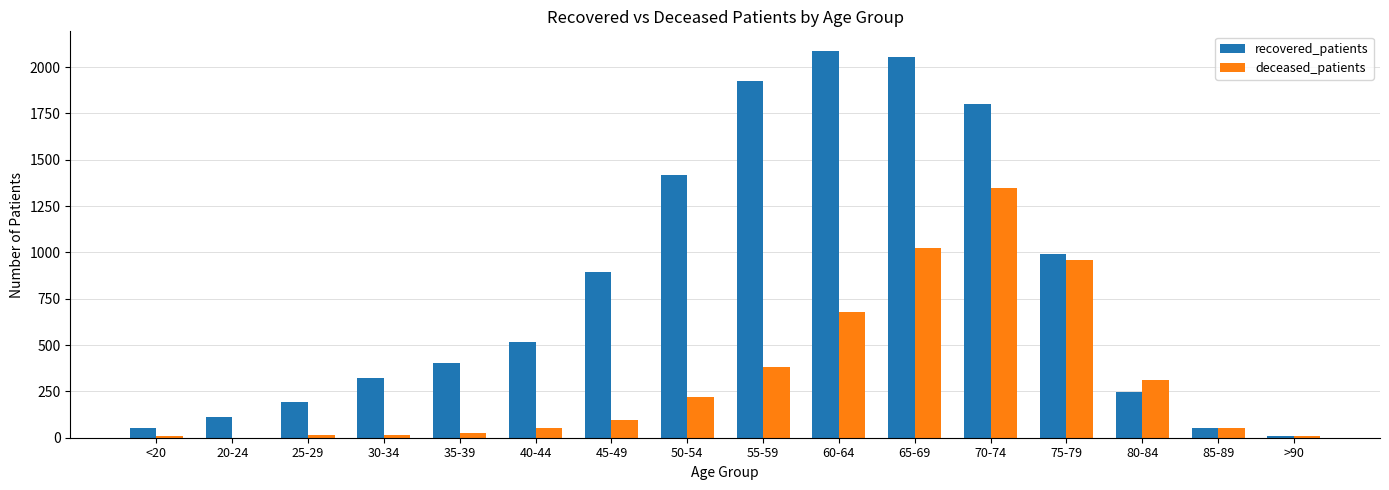

Which category has the highest value in the deceased_patients series?

70-74